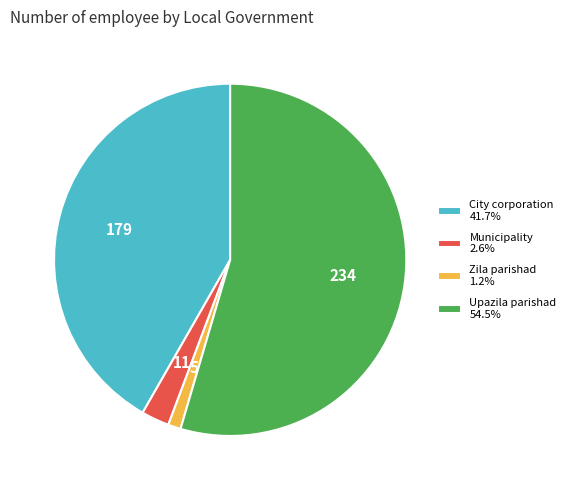

Approximately how many times larger is the value at Upazila parishad 54.5% compared to City corporation 41.7%?

1.3